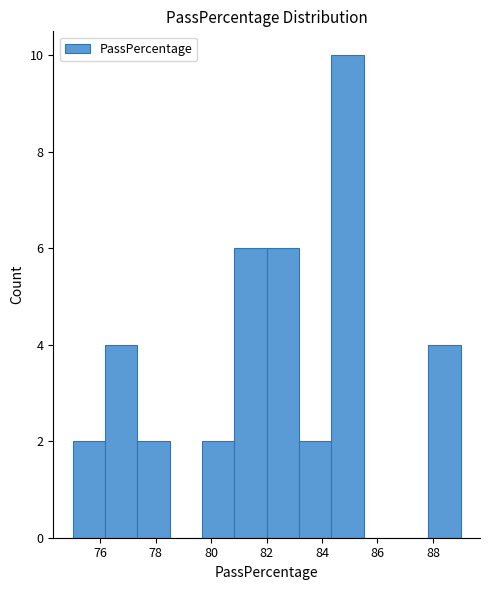

Reading left to right, list every bar in this chart as the range it spans on the x-axis followed by its height. Neither the bar edges nor the heights are printed on the chart, so give them approximately, as read against the axes.

75.0 to 76.2: 2
76.2 to 77.4: 4
77.4 to 78.6: 2
78.6 to 79.6: 0
79.6 to 80.8: 2
80.8 to 82.0: 6
82.0 to 83.2: 6
83.2 to 84.4: 2
84.4 to 85.6: 10
85.6 to 86.6: 0
86.6 to 87.8: 0
87.8 to 89.0: 4